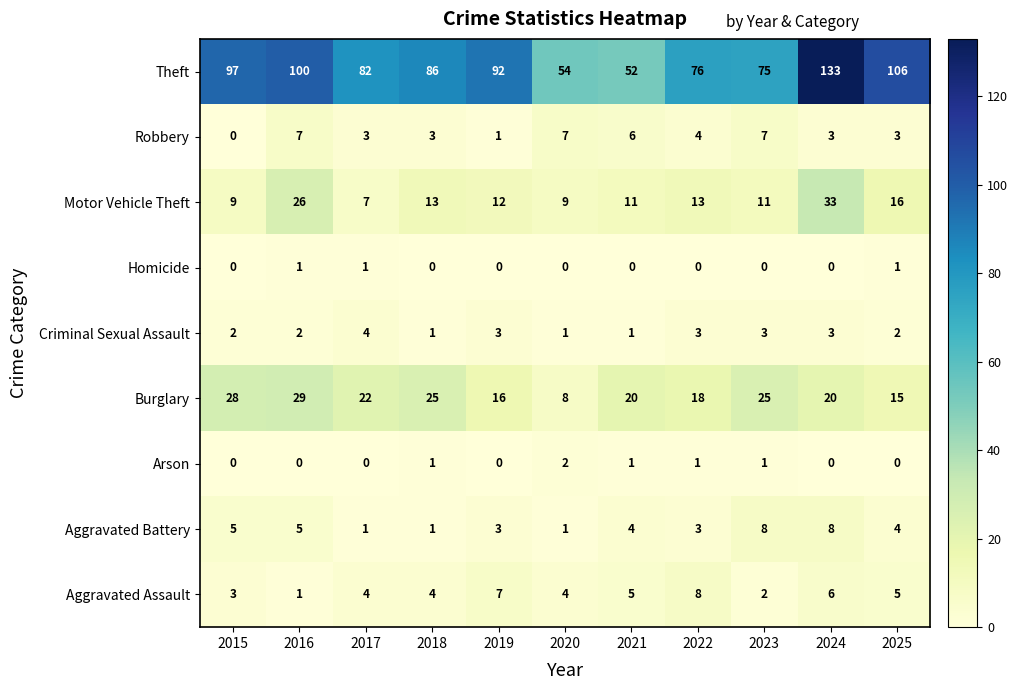

Is it true that Motor Vehicle Theft equals 16 at 2025?

True